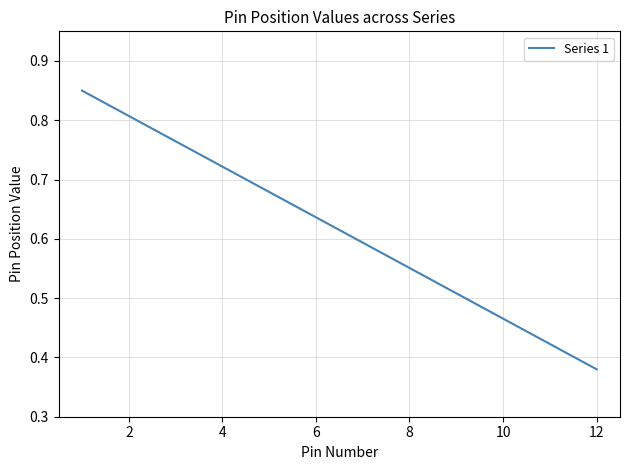

What is the difference between the maximum and minimum values?

0.5